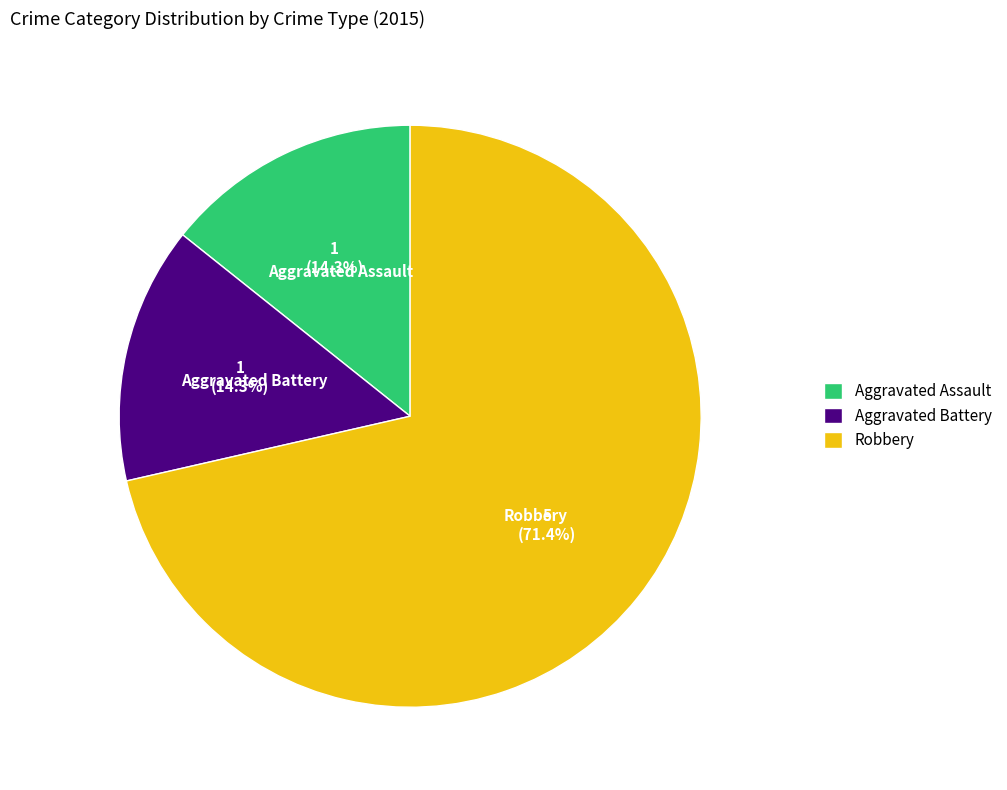

To the nearest percent, what percentage of the pie is Aggravated Battery?

14%